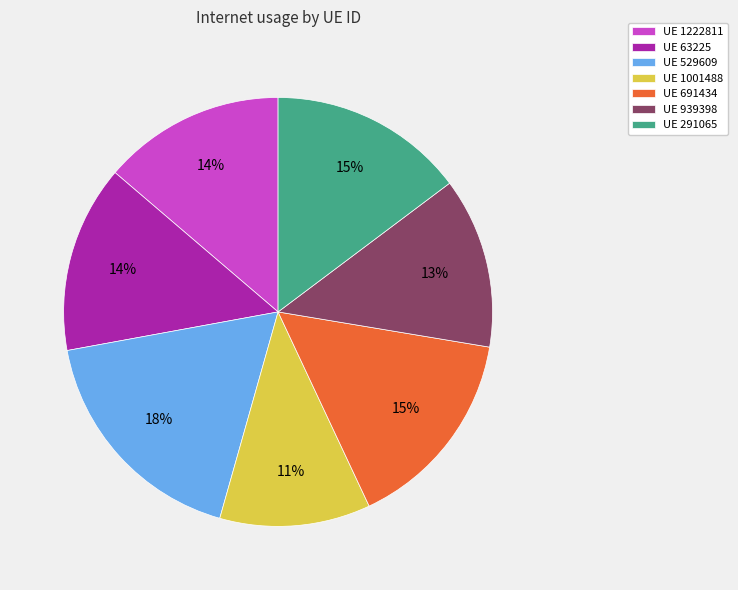

The UE 1222811 slice represents 20% of the pie. True or false?

False